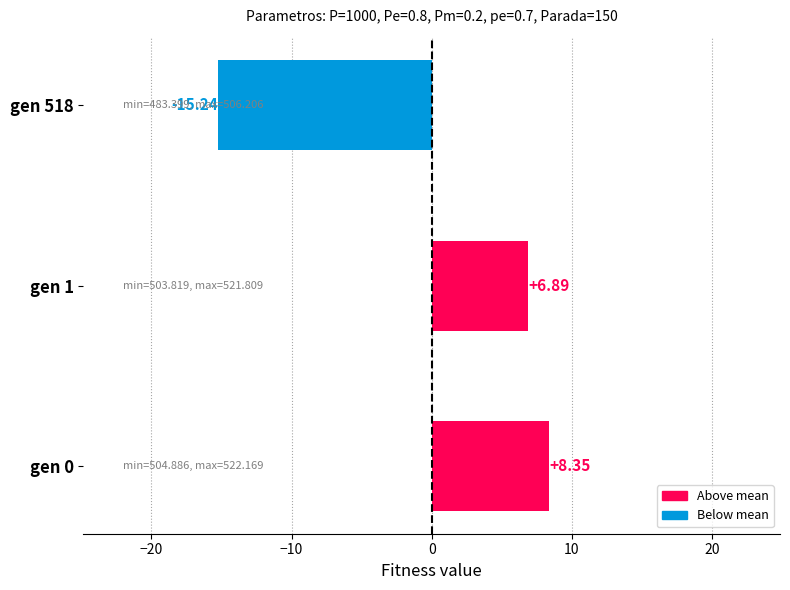

How many values are above zero?

2